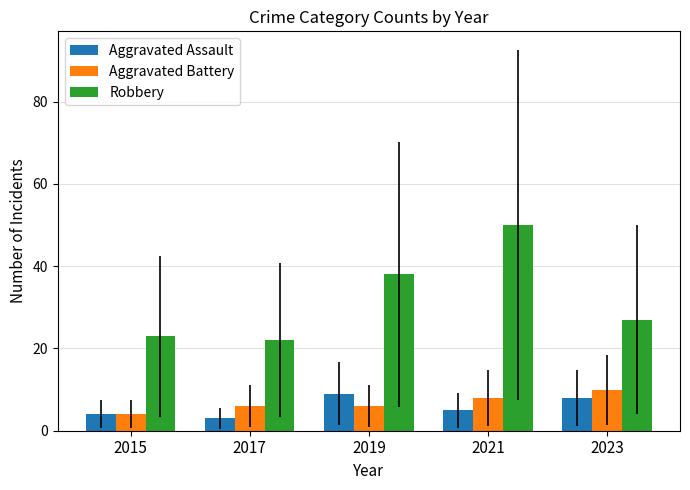

At which label does Robbery first exceed 27?

2019